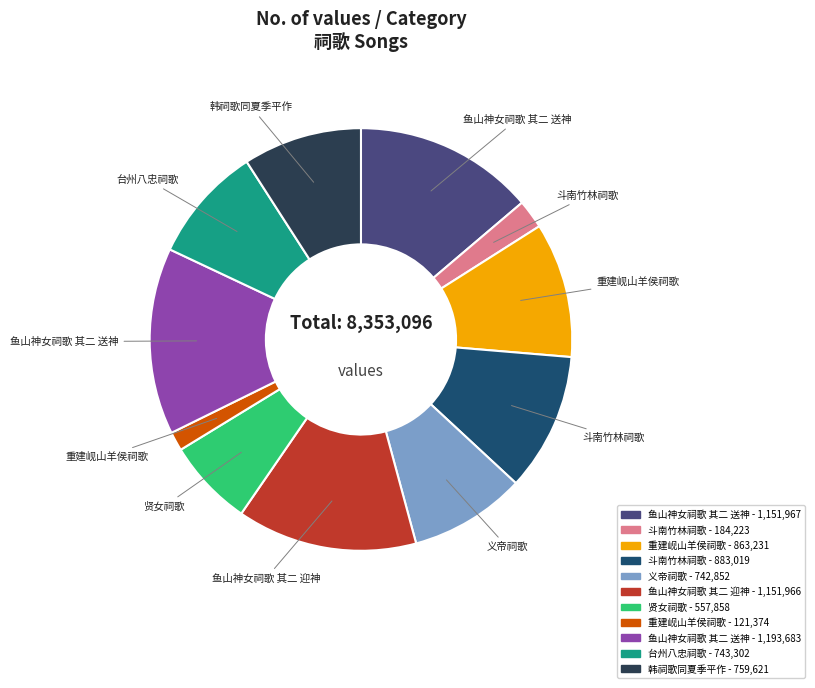

Count the number of slices in the pie.

11